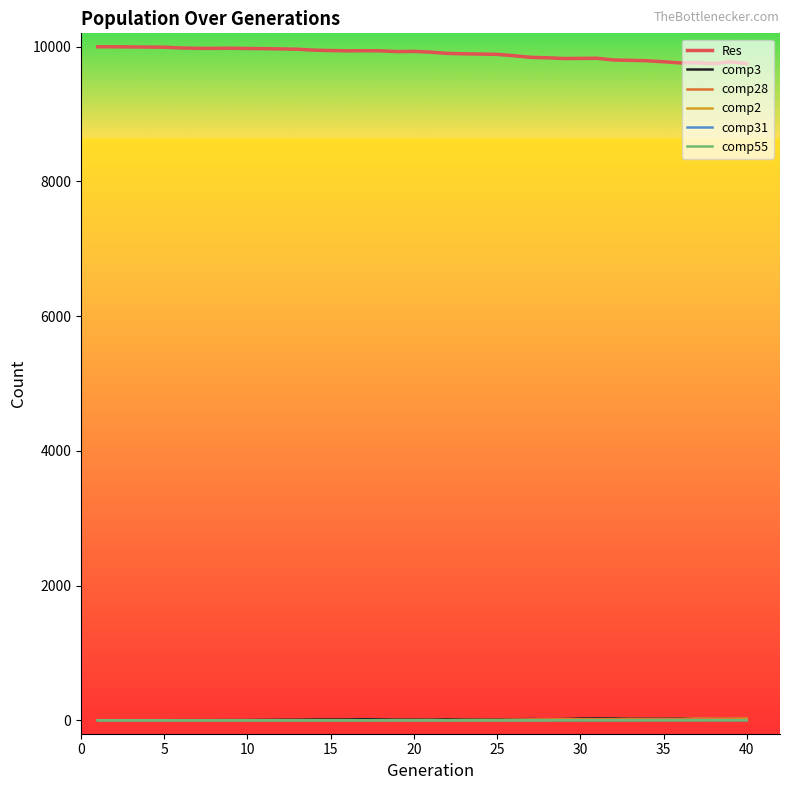

Which series has the widest spread of values?

Res